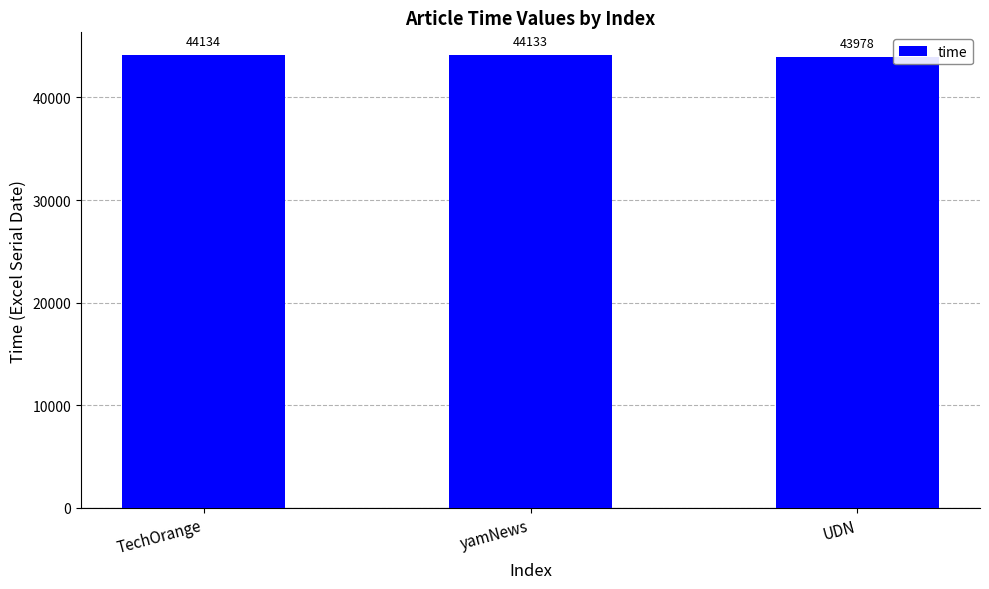

What is the difference between the values at TechOrange and yamNews?

1